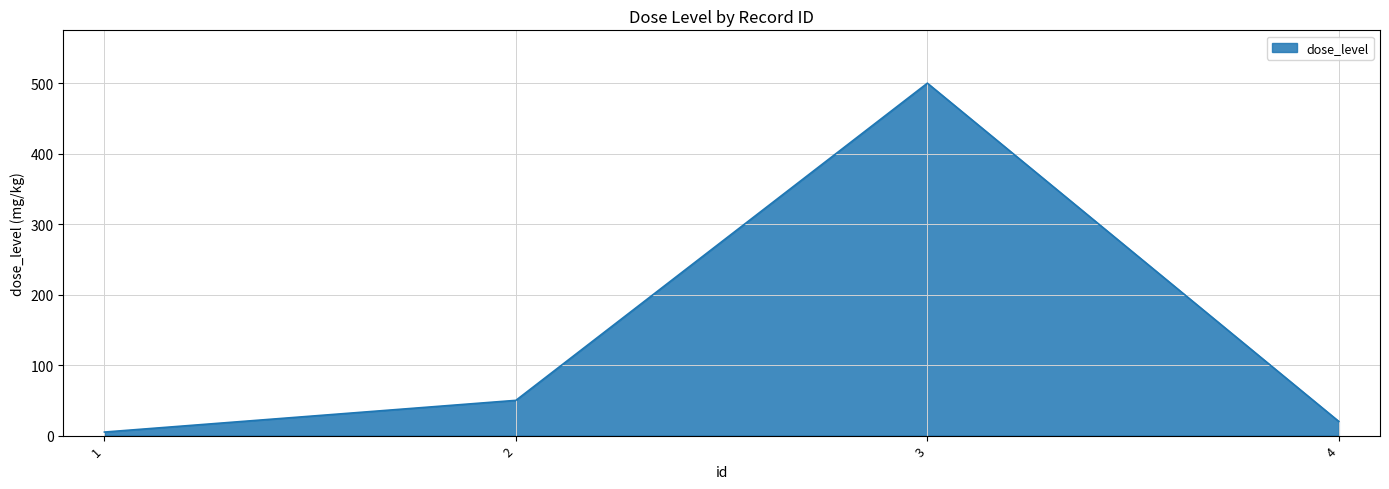

At which category does the chart reach its peak across all series?

3